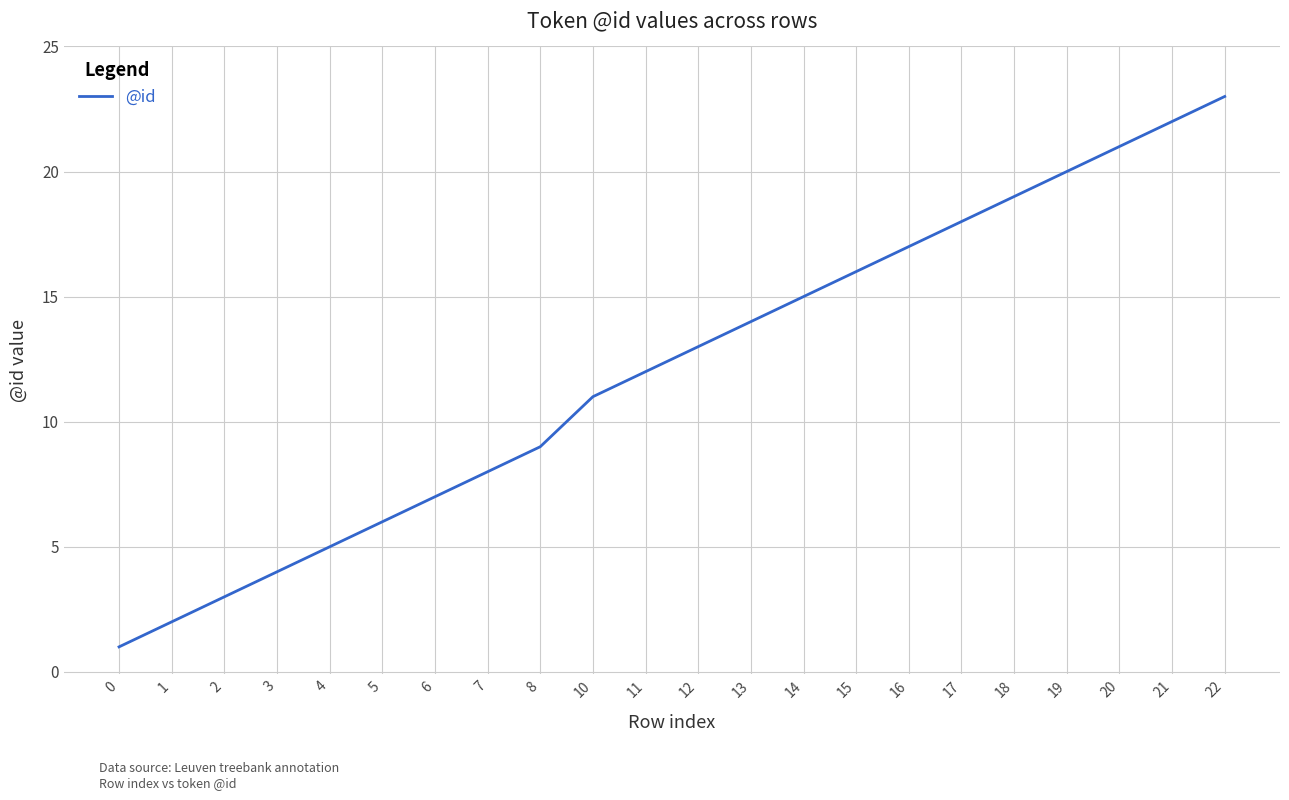

Reading left to right, what are all the values shown in this chart?

1	2	3	4	5	6	7	8	9	11	12	13	14	15	16	17	18	19	20	21	22	23